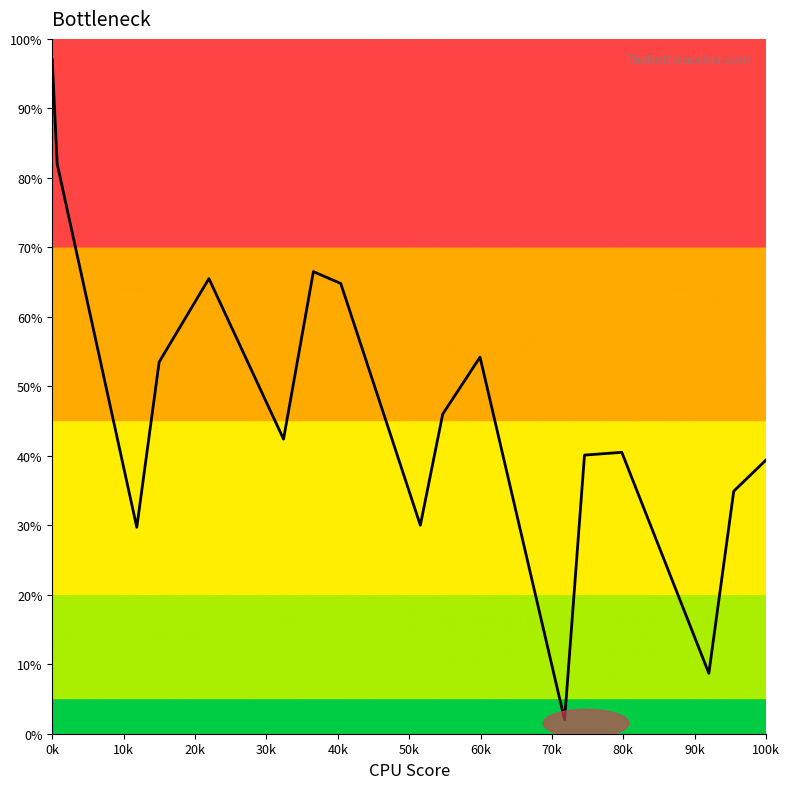

What is the greatest value displayed?

97.0